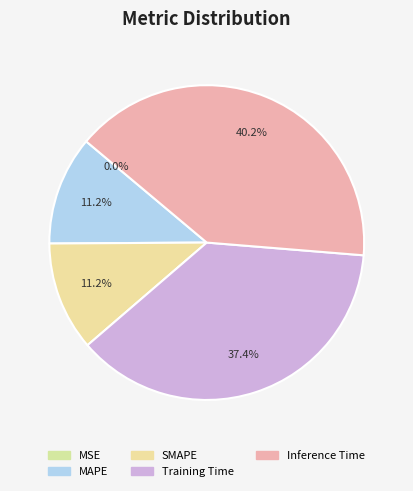

Count the number of slices in the pie.

5